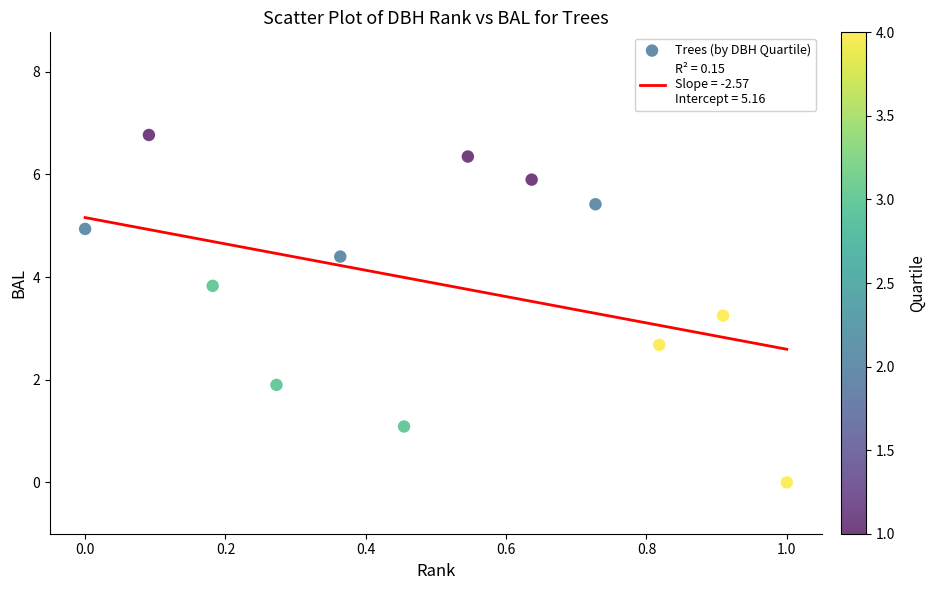

What is the range of Y values (max minus min)?

6.8